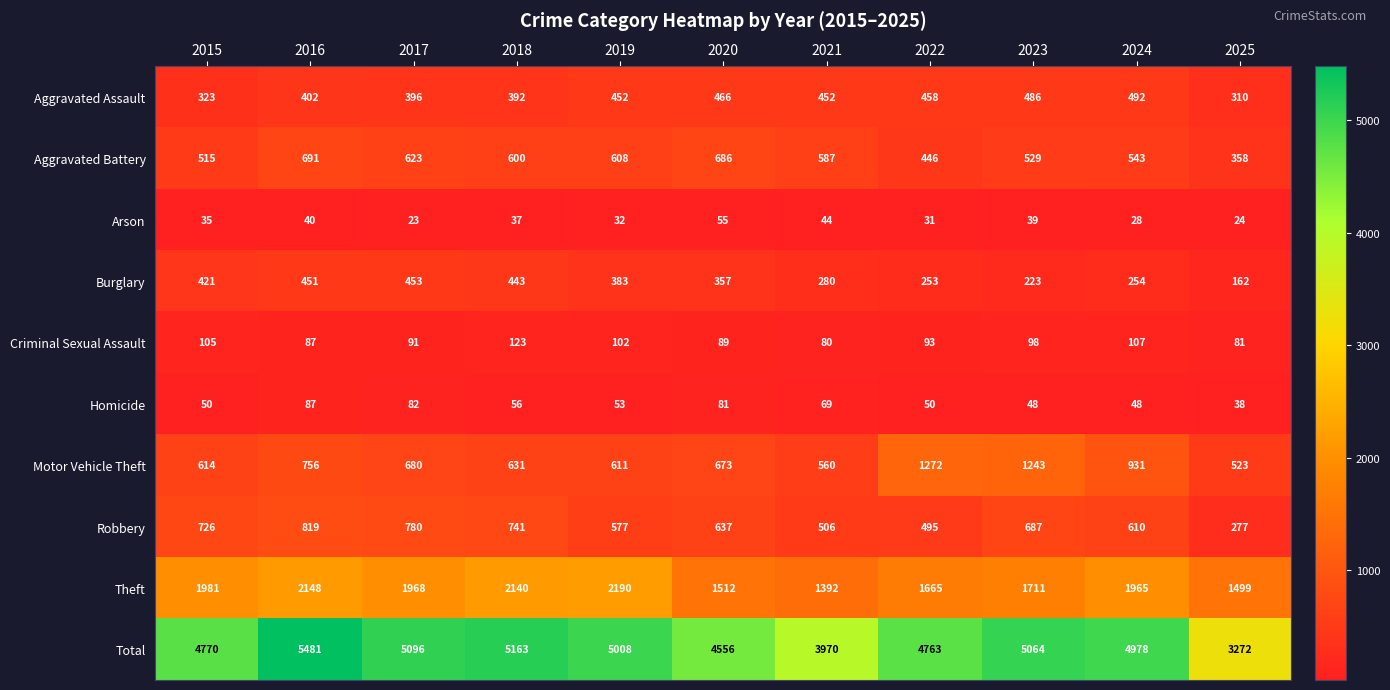

What is the difference between the second highest and second lowest values in the Criminal Sexual Assault series?

26